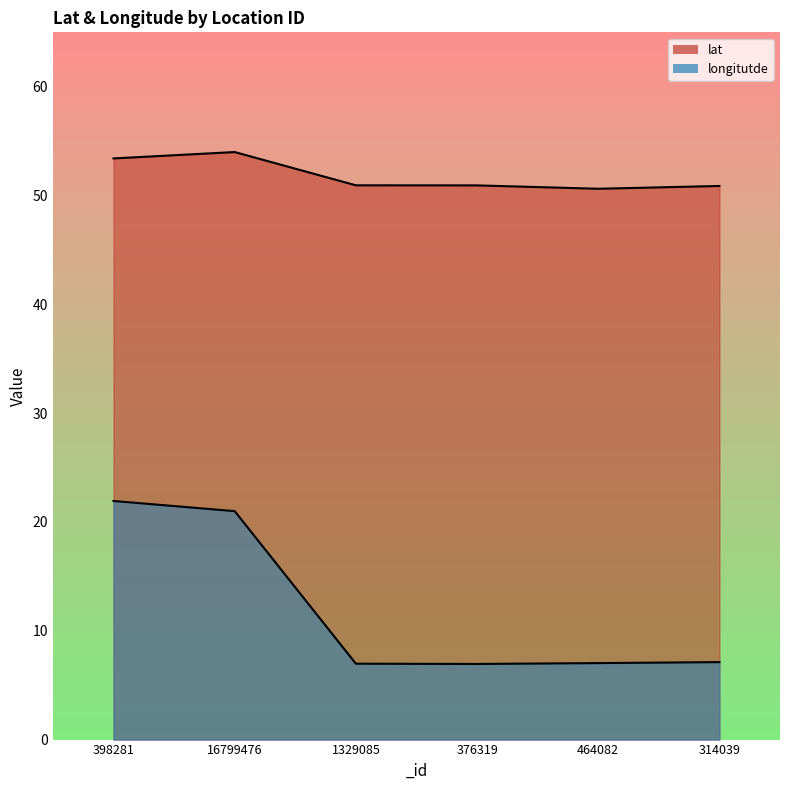

How many values in the longitutde series are below 7?

2